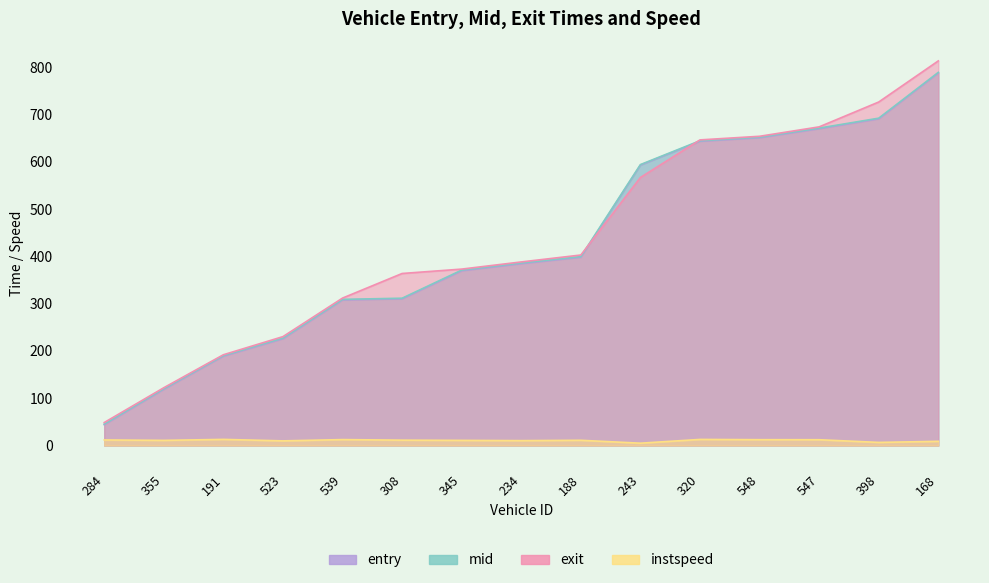

Is it true that exit equals 556.2 at 234?

False